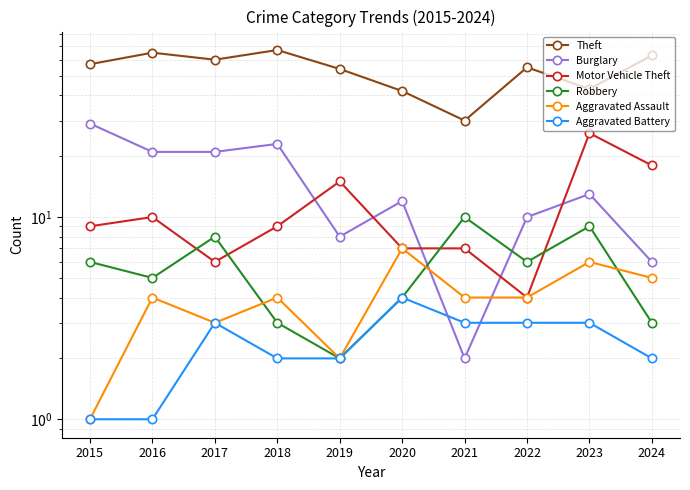

Does the chart display data point markers on the line(s)?

Yes